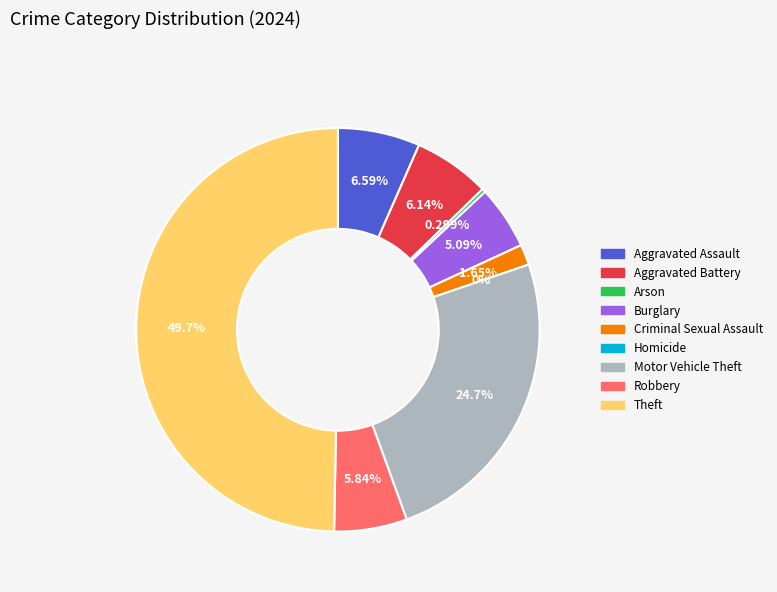

Which category has the biggest portion of the pie?

Theft